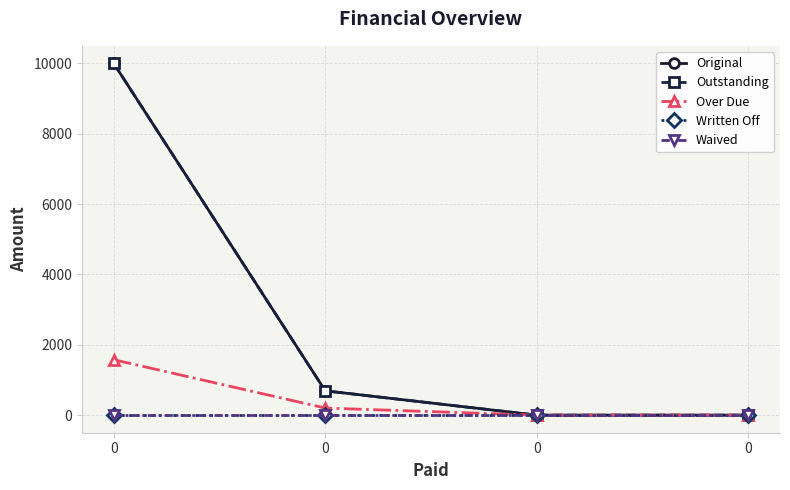

True or false: Original and Outstanding intersect in this chart.

False